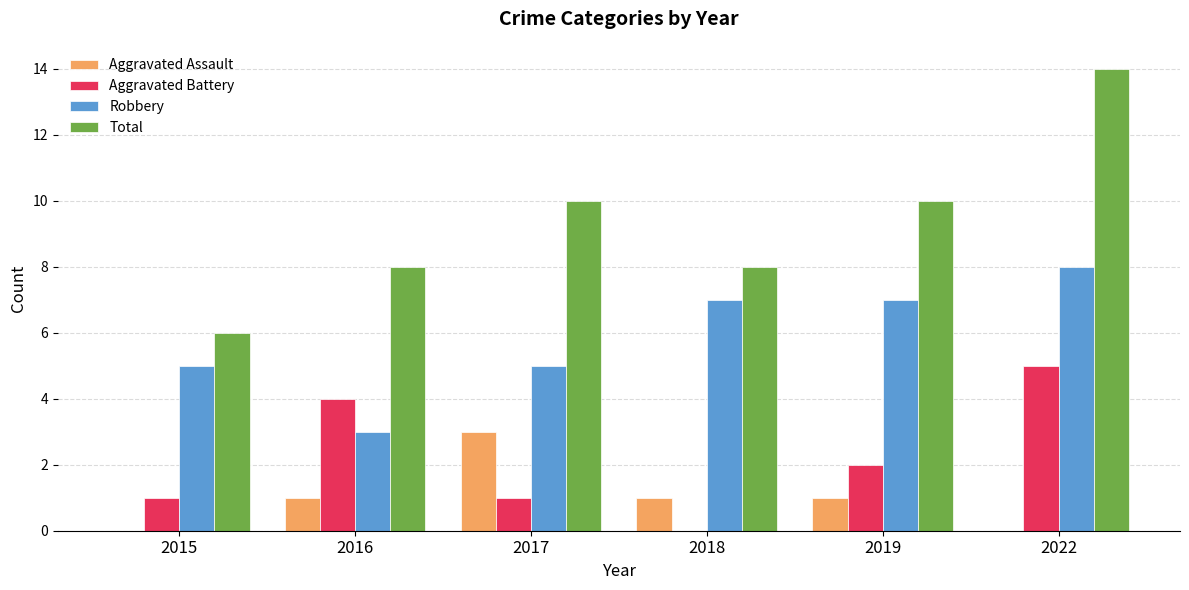

Count the number of categories in the chart.

6